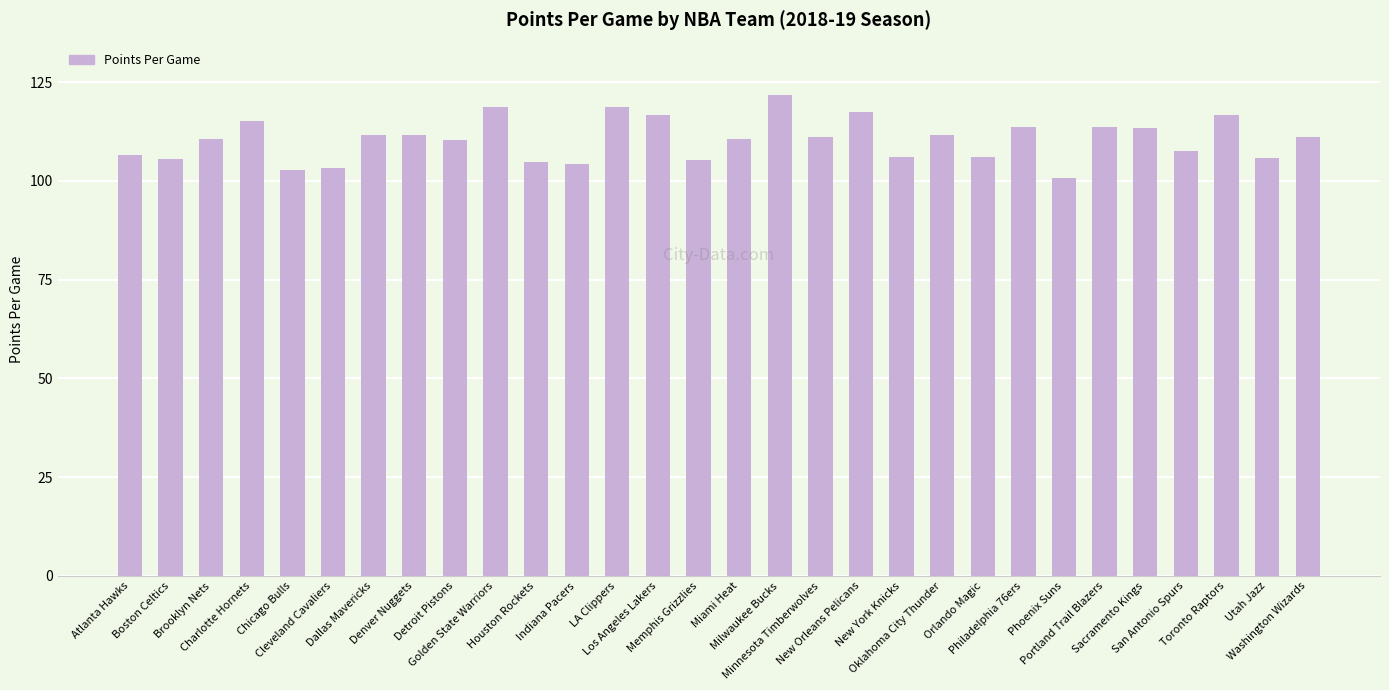

What is the label of the 24th bar from the right?

Dallas Mavericks